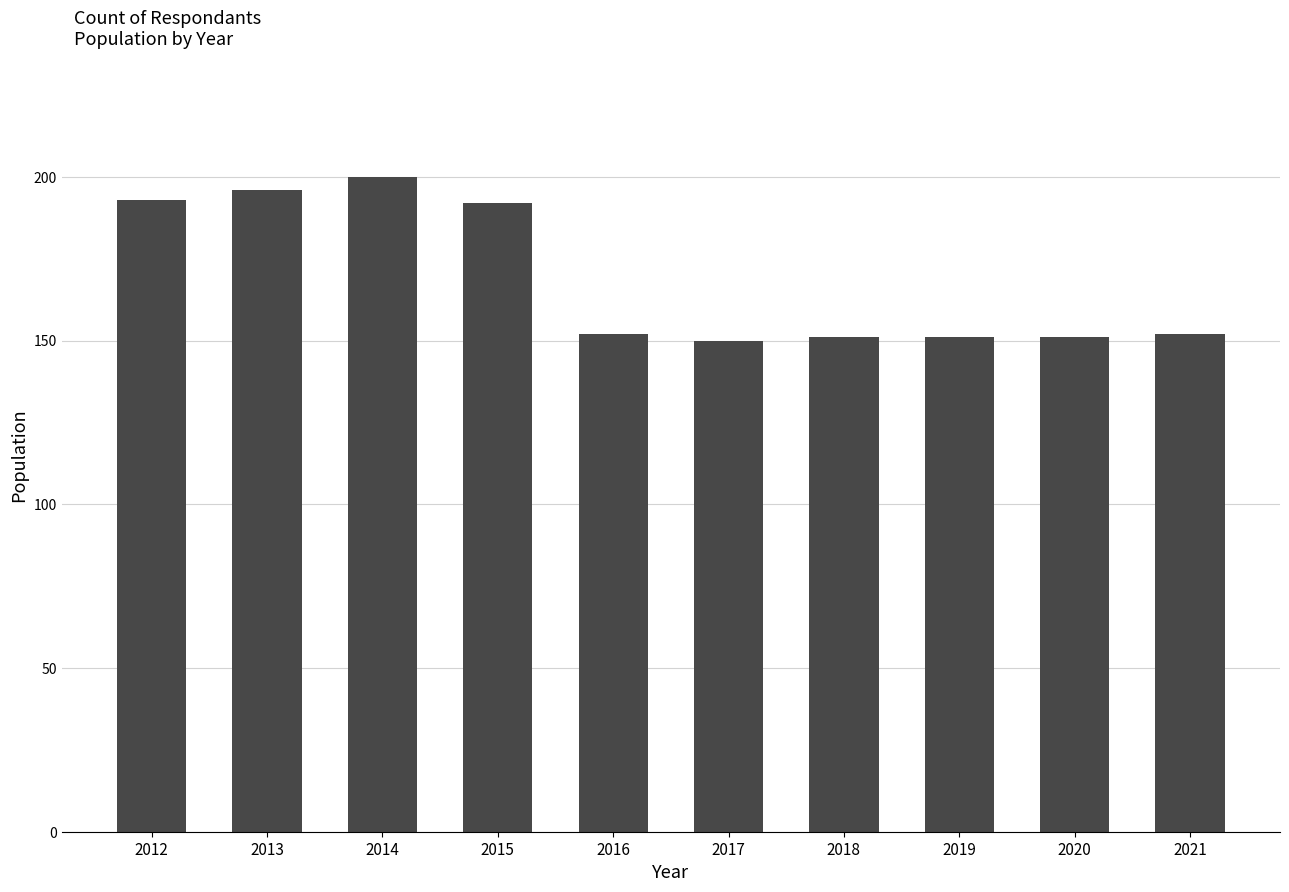

How many distinct data groups are displayed?

1